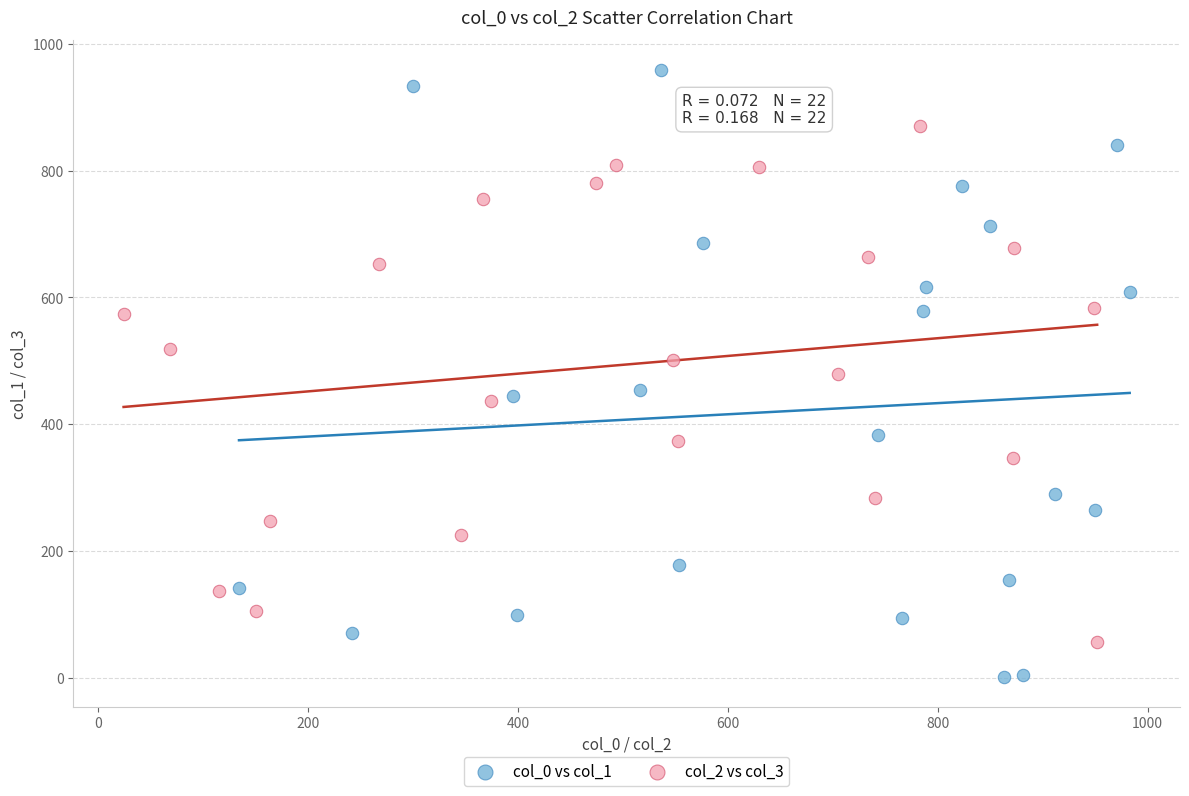

What are all the series names shown in the legend?

col_0 vs col_1, col_2 vs col_3